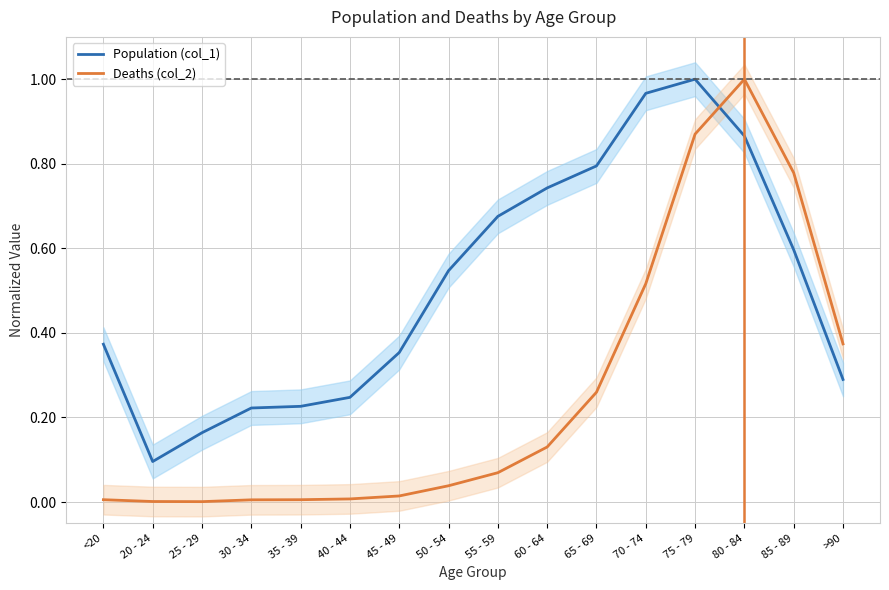

Between which two adjacent categories do Population (col_1) and Deaths (col_2) first intersect?

75 - 79 and 80 - 84